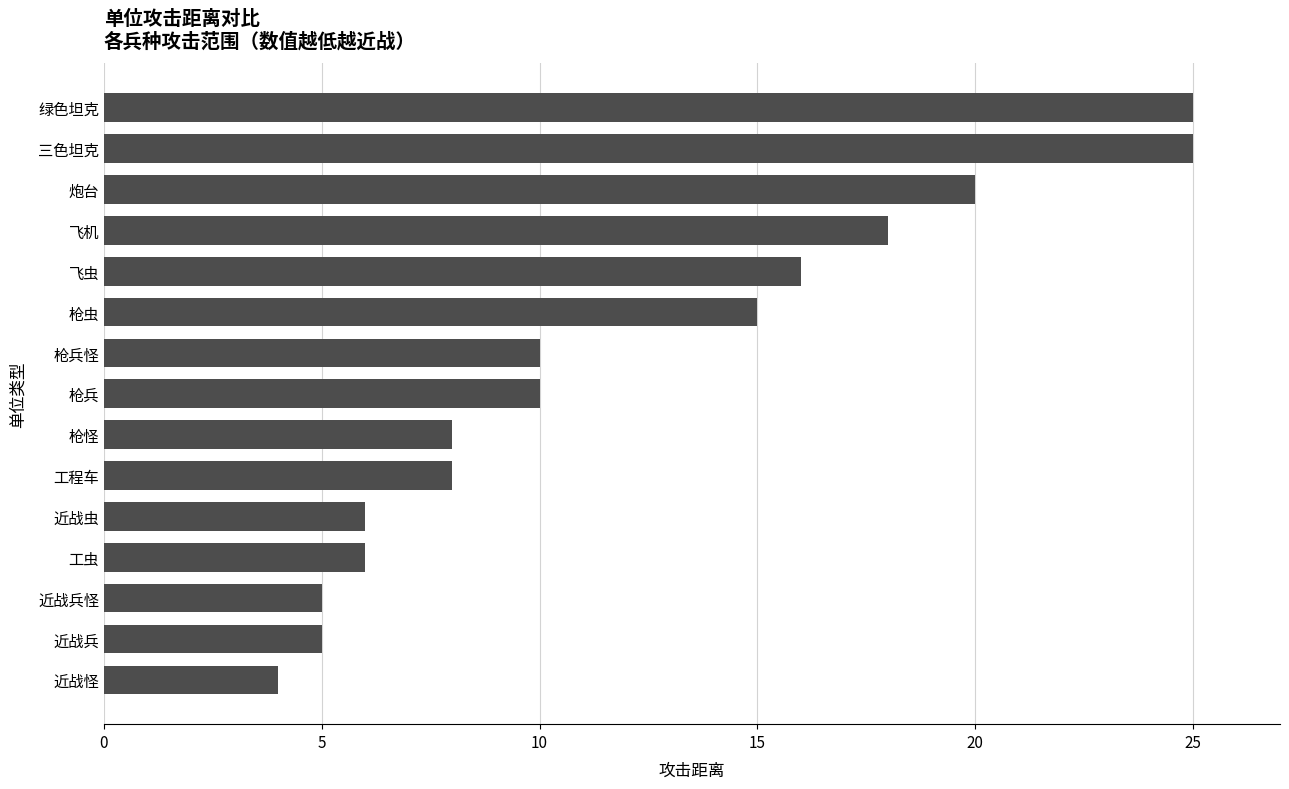

Reading bottom to top, list all the values displayed in this chart.

4	5	5	6	6	8	8	10	10	15	16	18	20	25	25